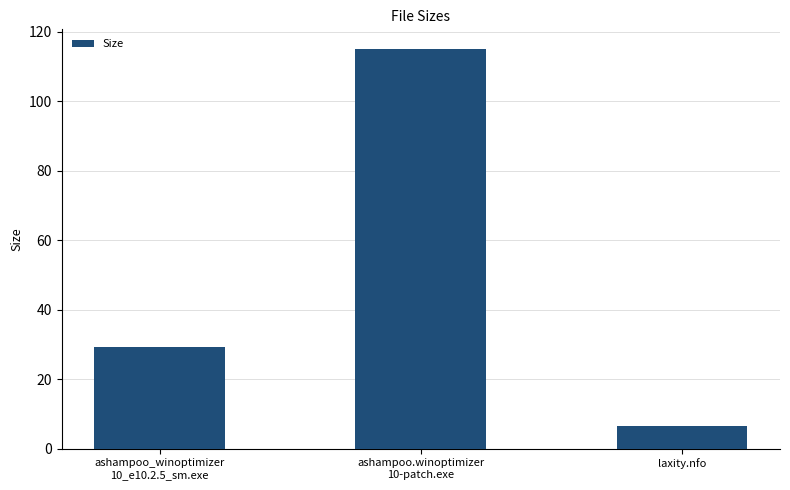

What position from the left is laxity.nfo?

3